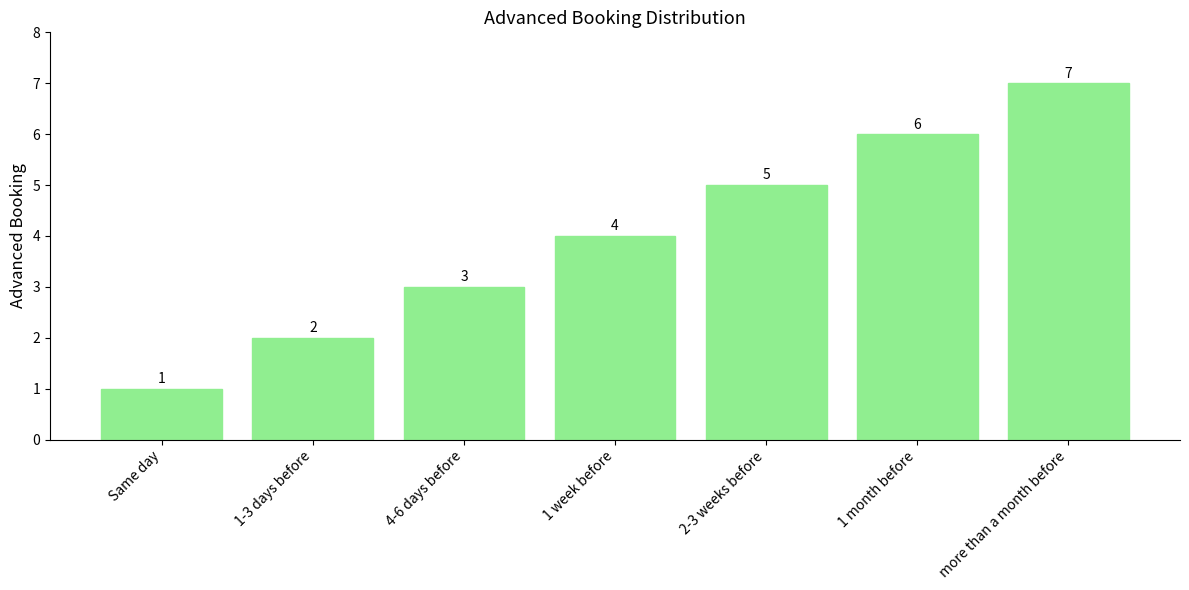

Reading right to left, what are all the values shown in this chart?

7	6	5	4	3	2	1